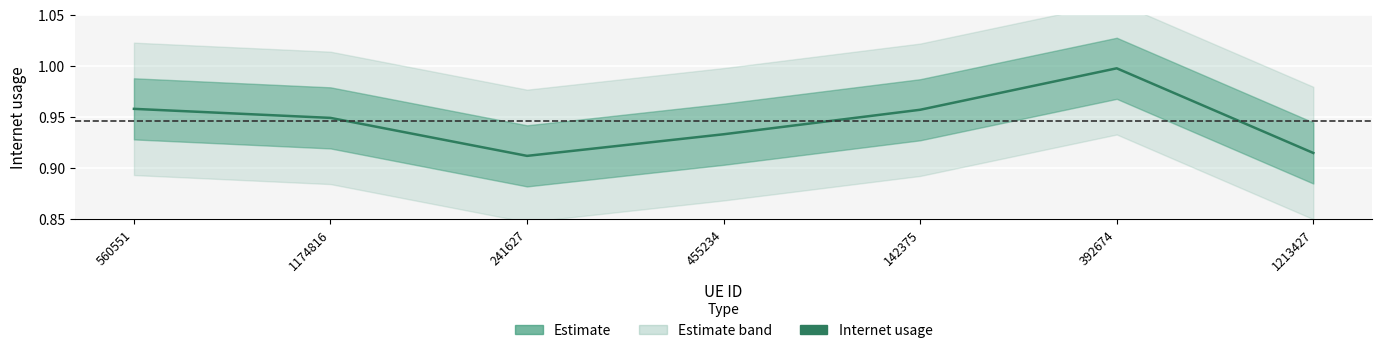

What position from the left is 560551?

1